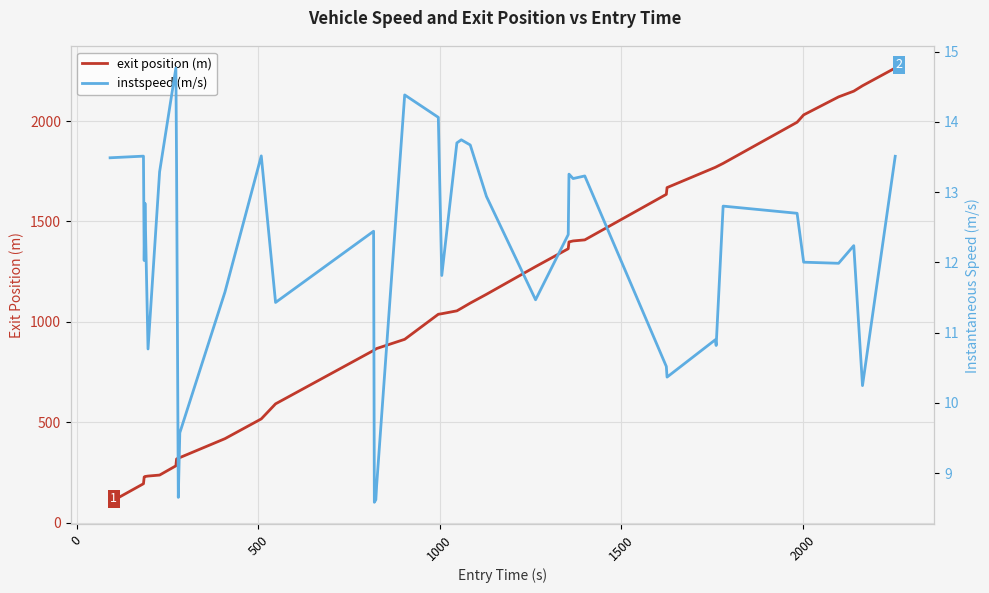

List the series in order of their peak value, highest first.

exit position (m), instspeed (m/s)